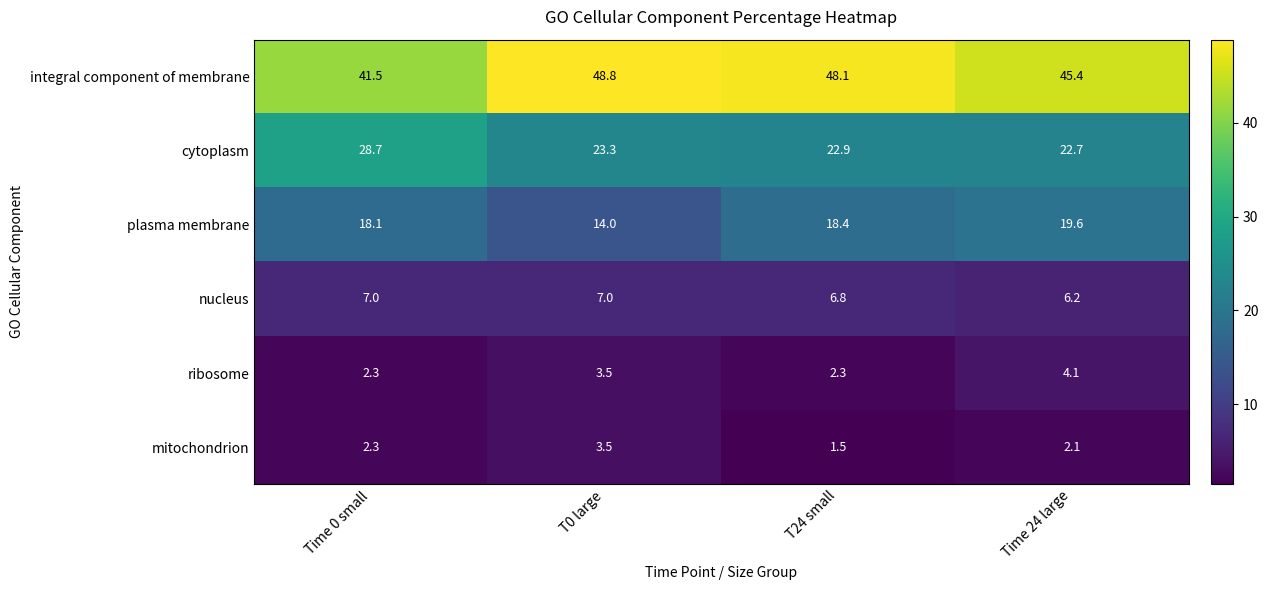

Which series changed the most between Time 0 small and Time 24 large?

cytoplasm